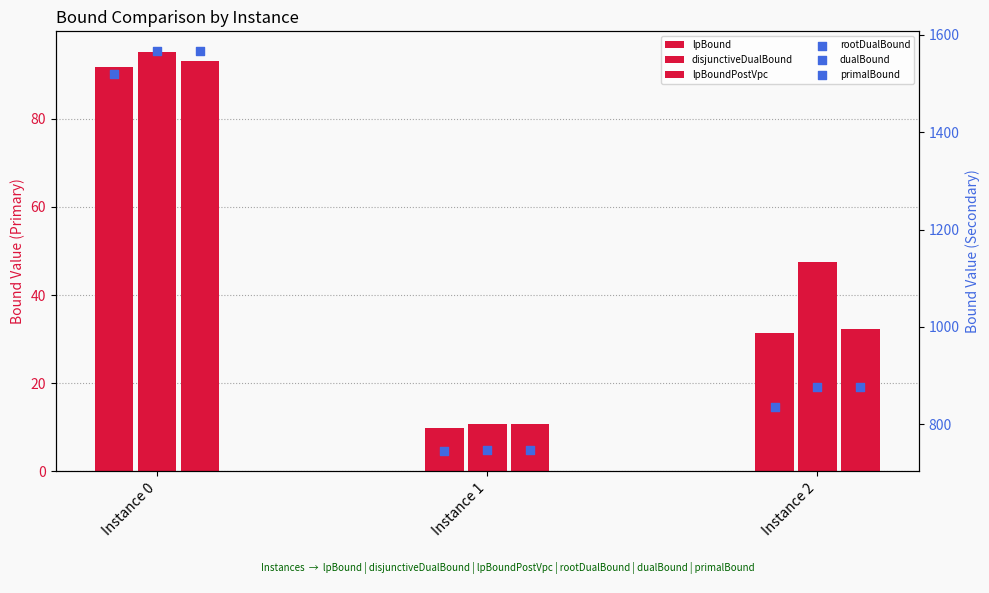

What are all the series names shown in the legend?

lpBound, disjunctiveDualBound, lpBoundPostVpc, rootDualBound, dualBound, primalBound